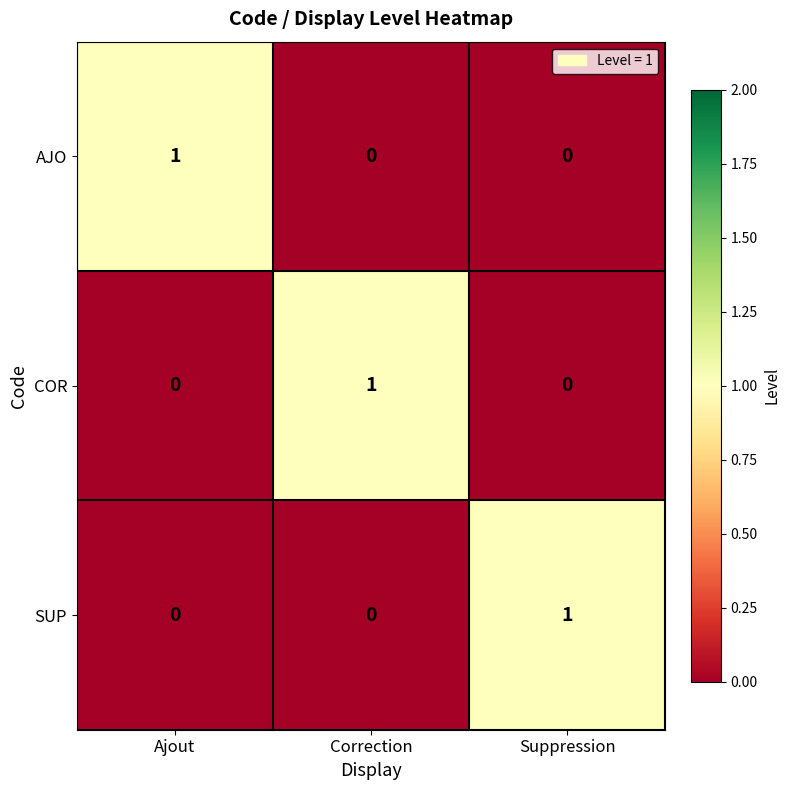

Which category has the highest value in the SUP series?

Suppression